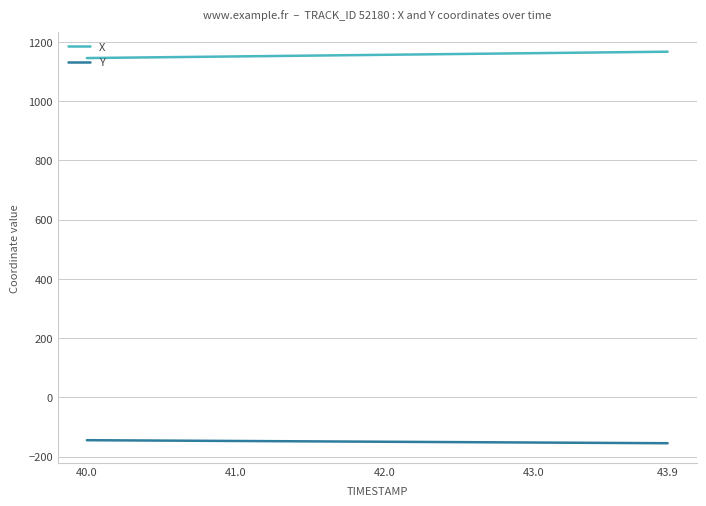

True or false: X and Y intersect in this chart.

False